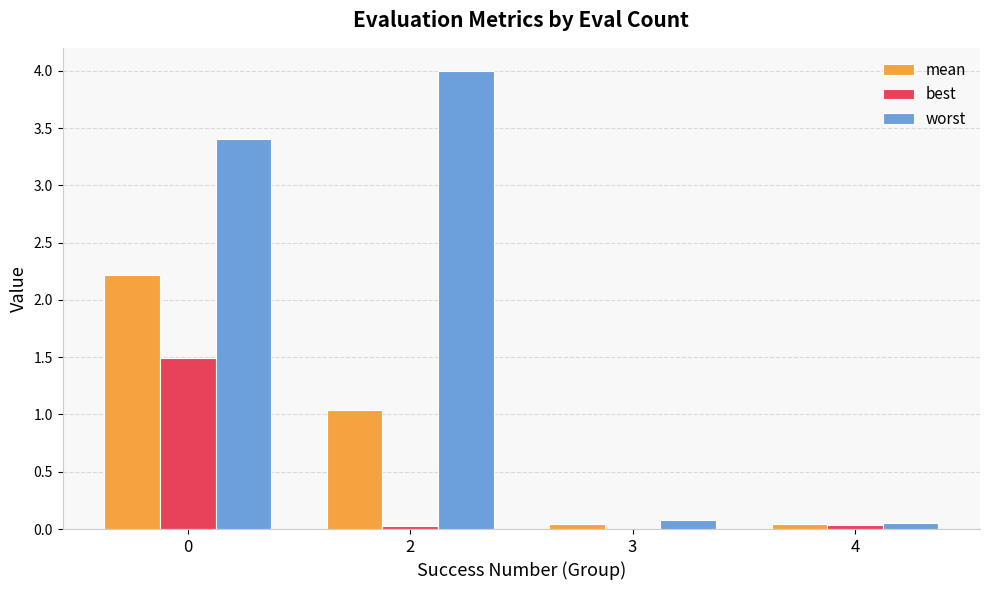

How many categories are shown in the chart?

4